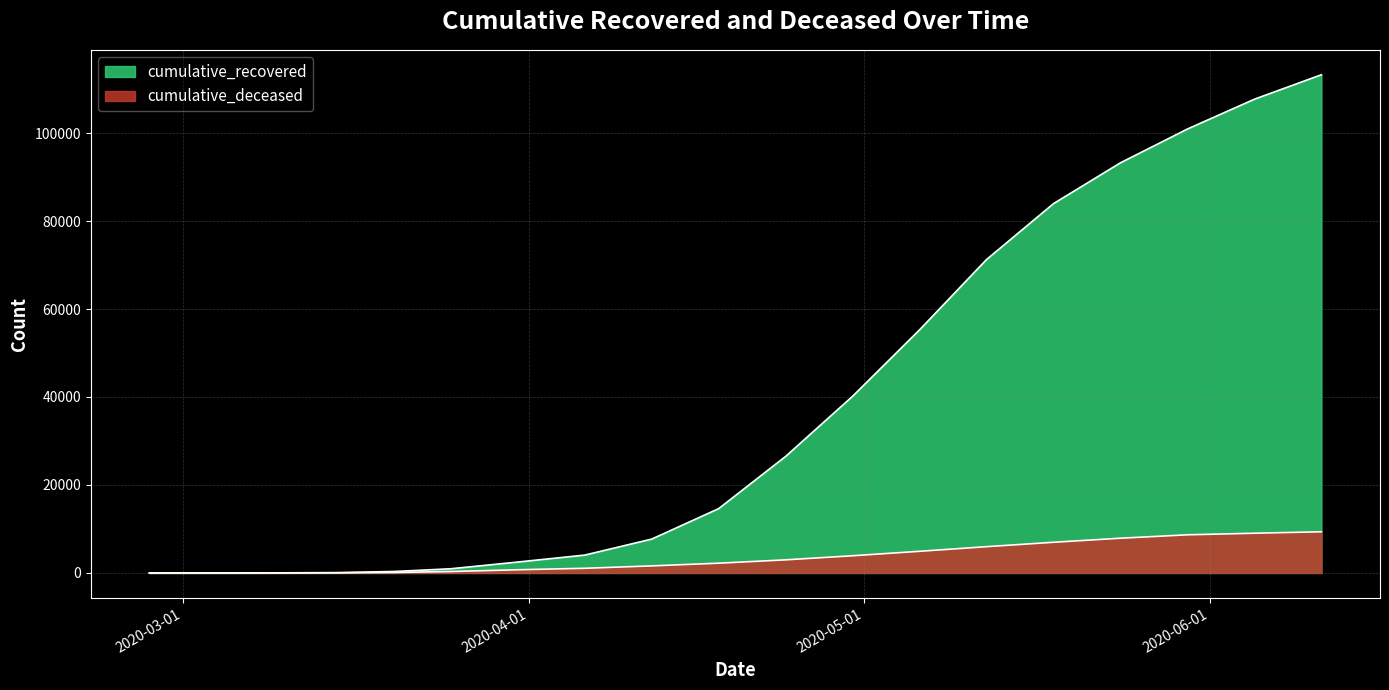

Rank the series by their maximum value, from lowest to highest.

cumulative_deceased, cumulative_recovered